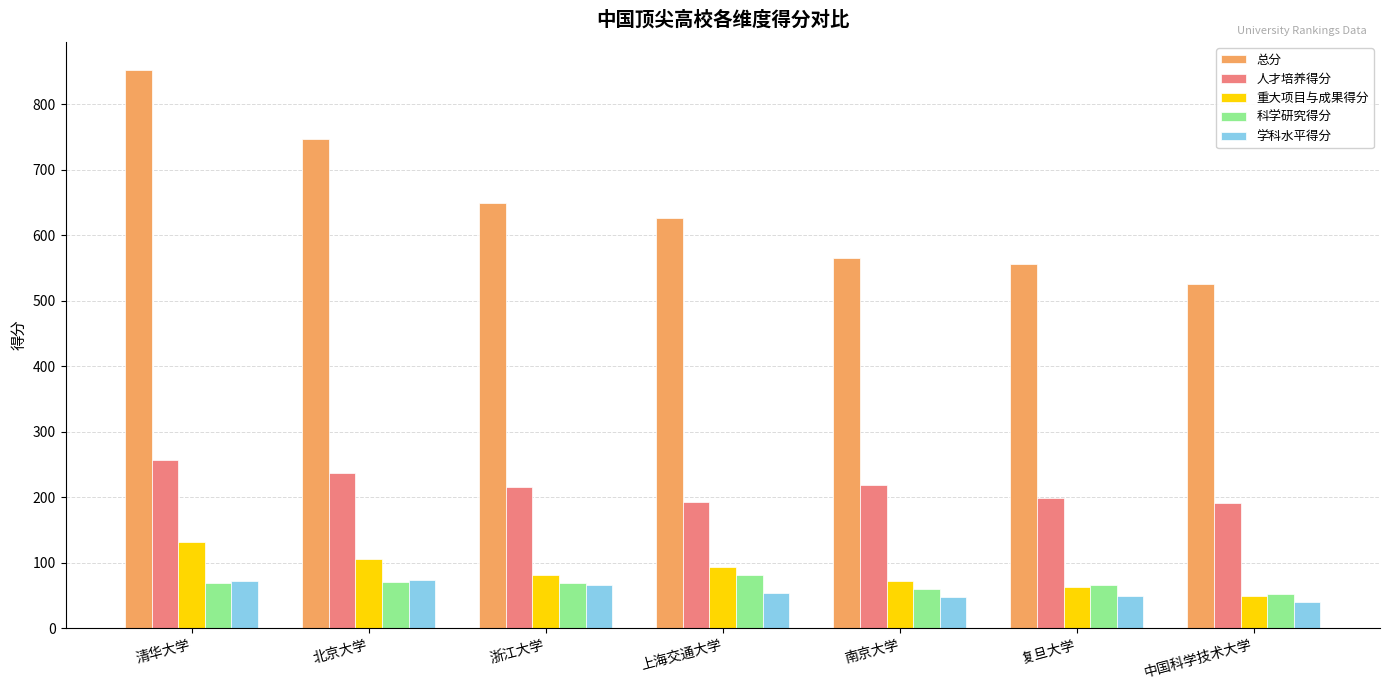

True or false: 科学研究得分 has a value of 68.6 at 浙江大学.

True